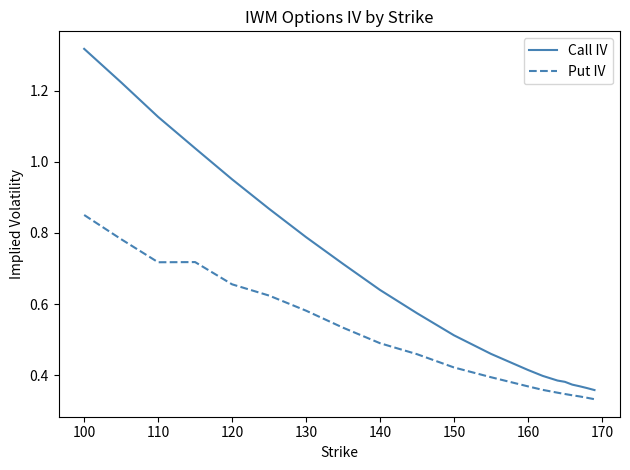

Which series has the widest spread of values?

Call IV